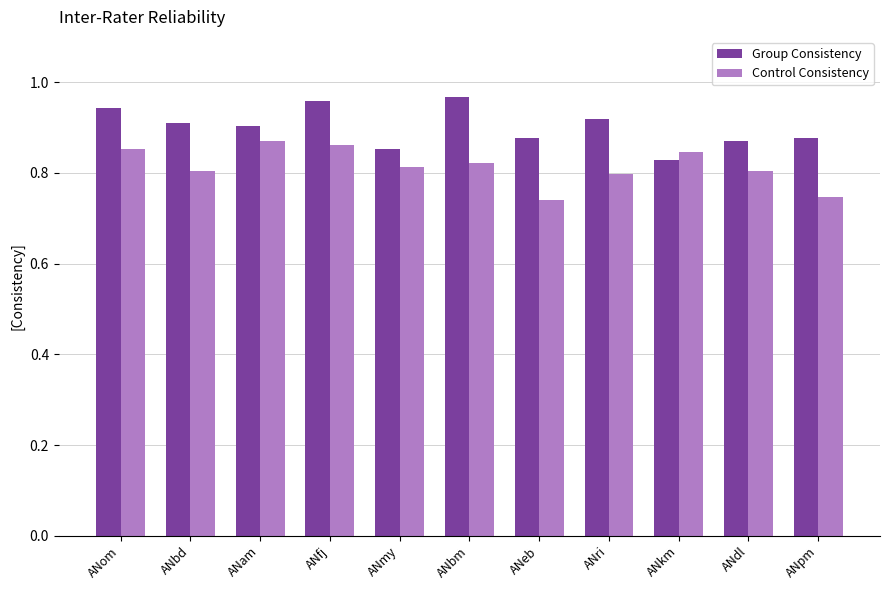

What is the label of the 2nd bar from the right?

ANdl